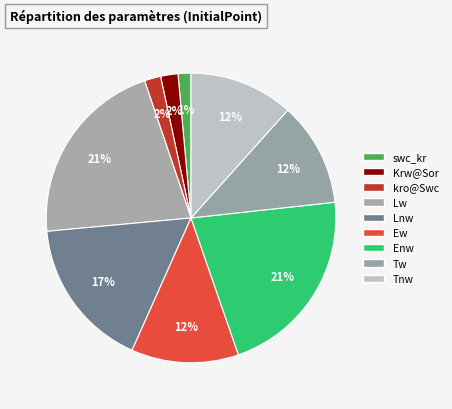

How many slices are in this pie chart?

9